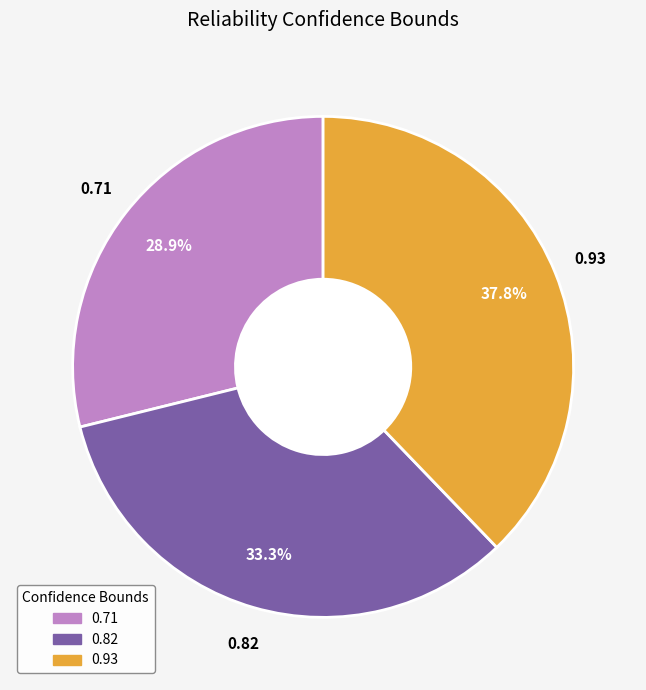

What is the largest slice in the pie chart?

0.93